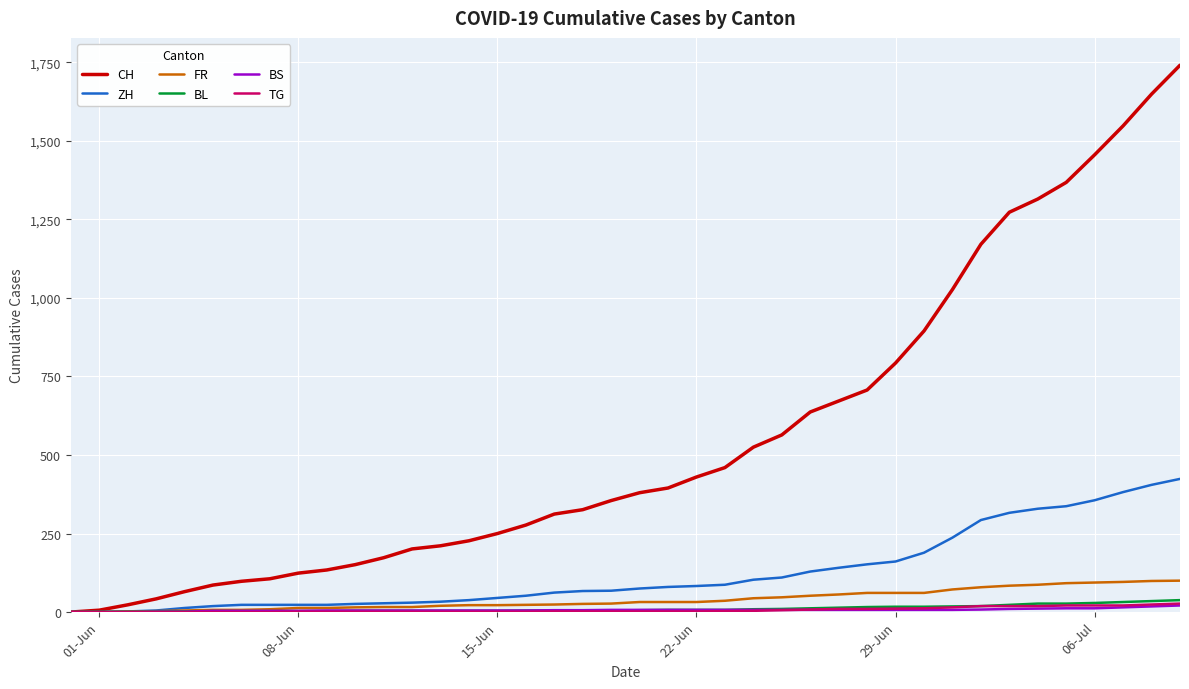

Which series has the widest spread of values?

CH